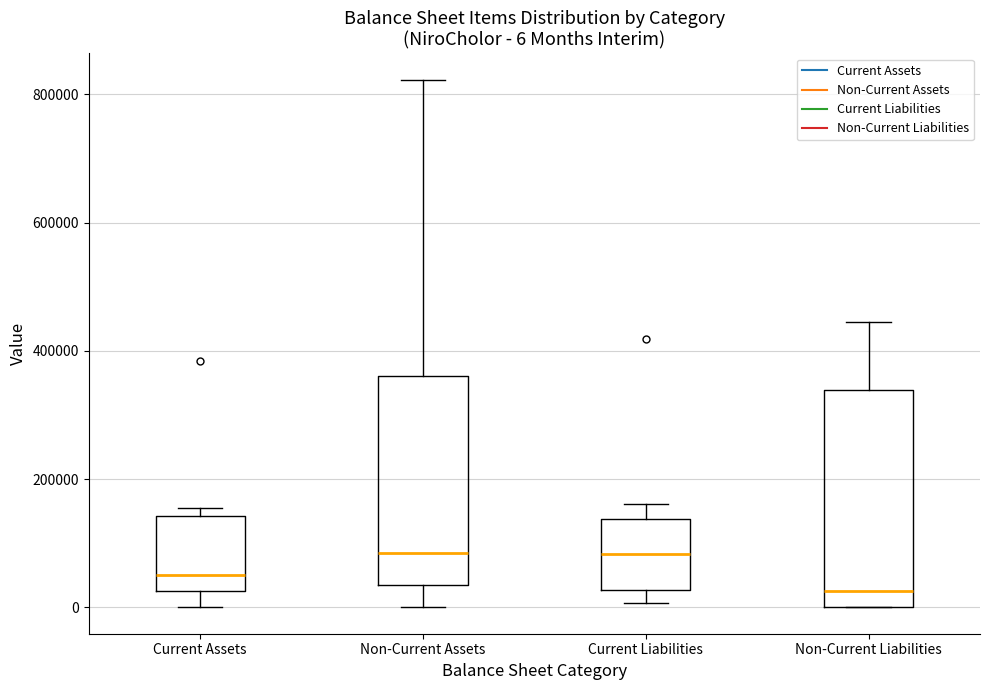

Which box has the lowest median line?

Non-Current Liabilities